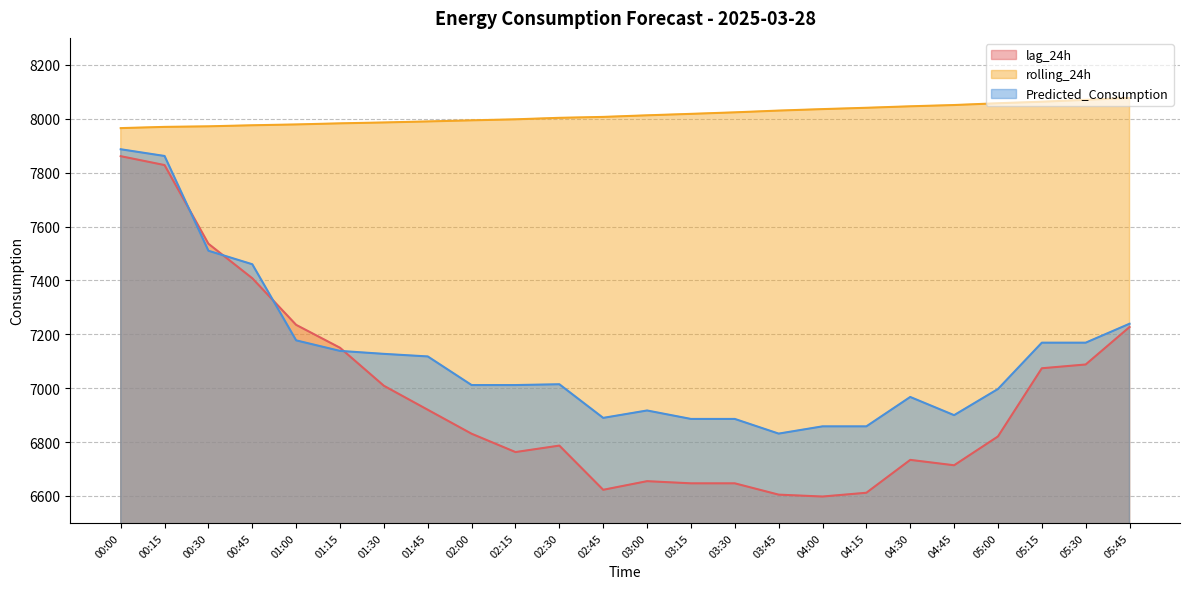

Count the number of categories in the chart.

24